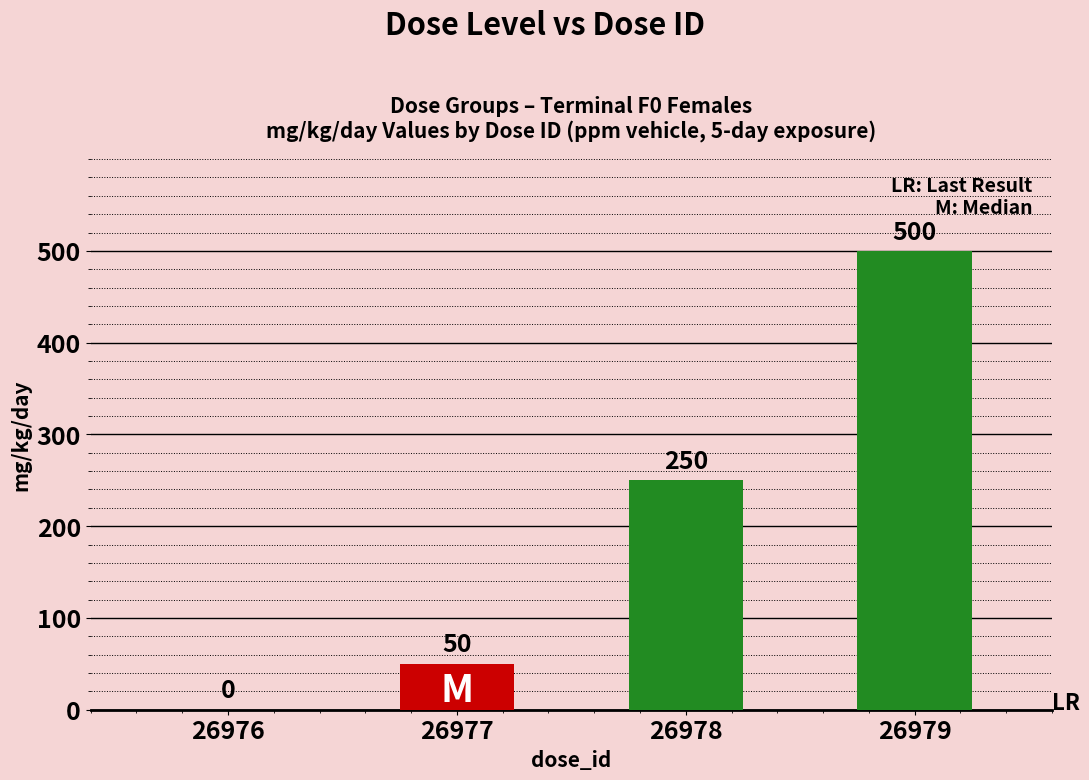

True or false: mg_kg_day_value has a value of 250 at 26978.

True